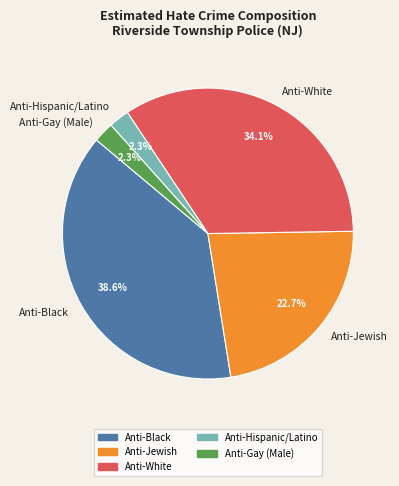

How many slices are in this pie chart?

5